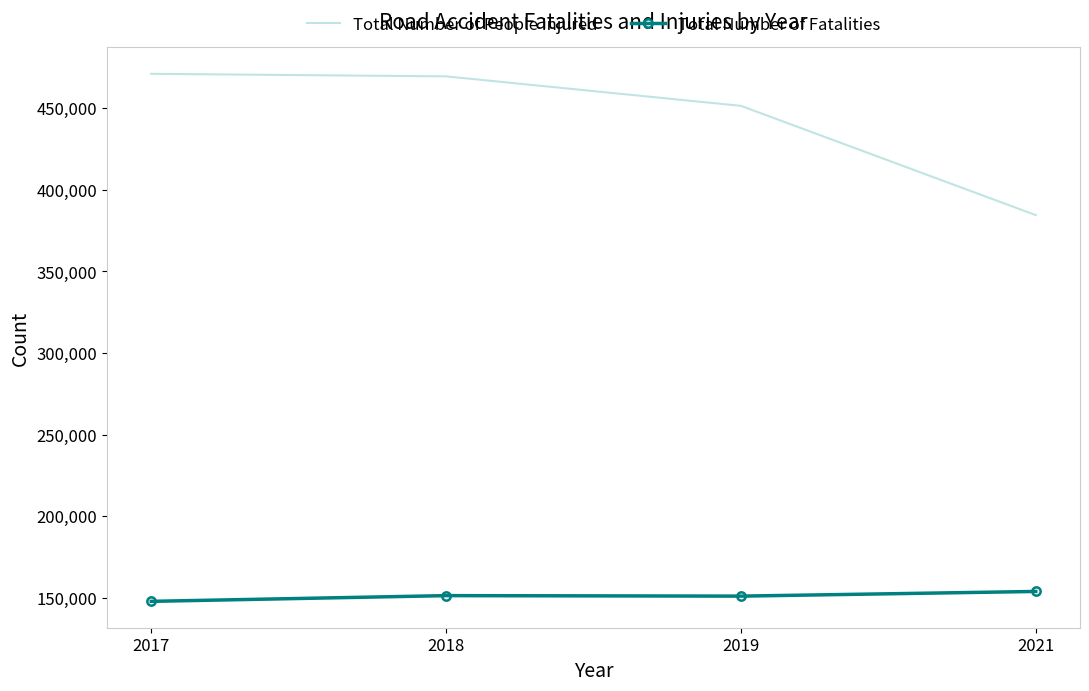

Rank the series by their average value, from highest to lowest.

Total Number of People Injured, Total Number of Fatalities